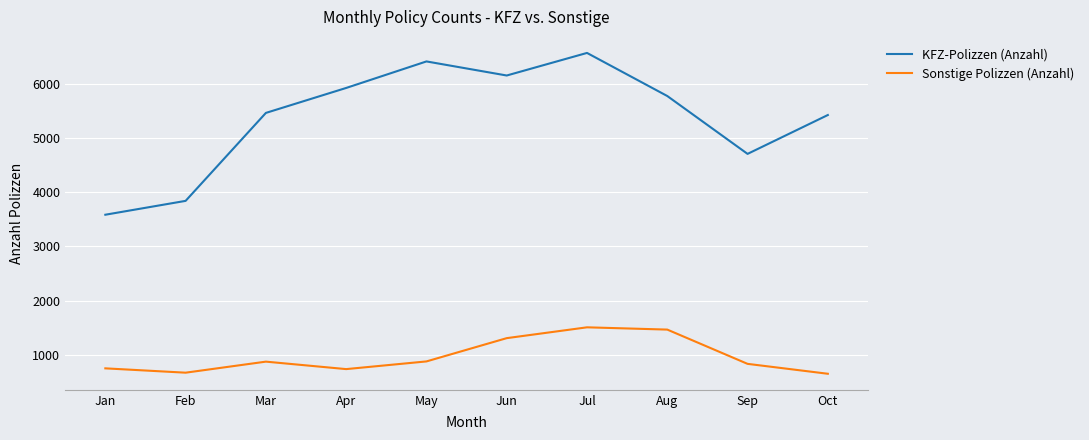

At which label does KFZ-Polizzen (Anzahl) reach its peak?

Jul